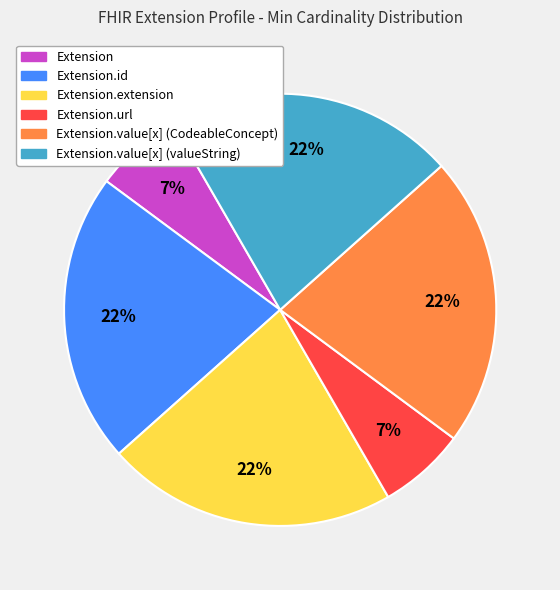

How many segments does this pie chart have?

6